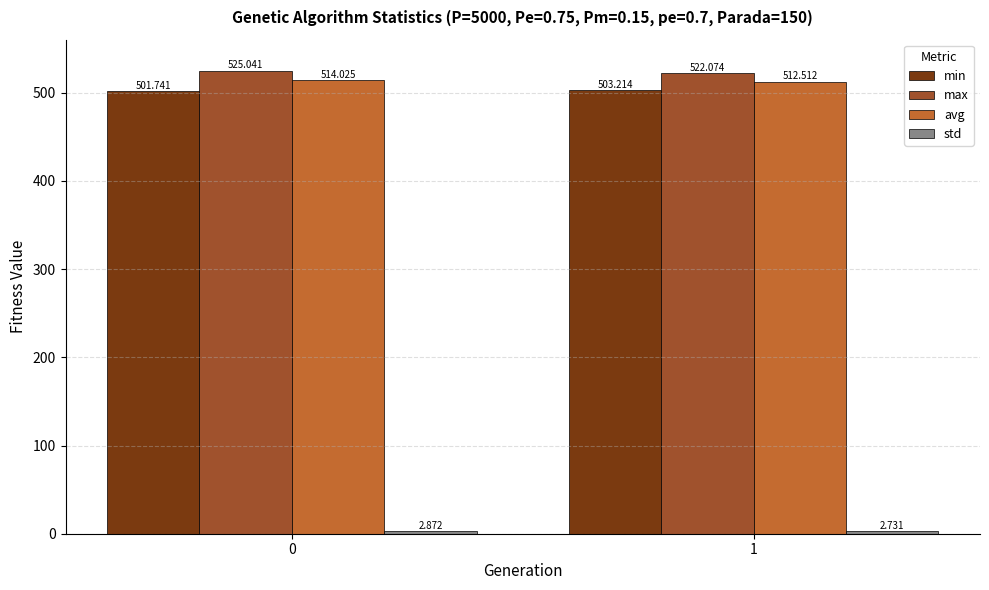

Which series changed the most between 0 and 1?

max